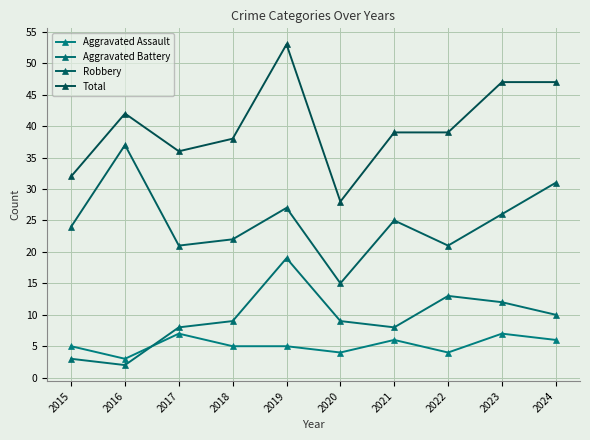

Reading left to right, transcribe all the data shown in this chart.

Aggravated Assault: 5	3	7	5	5	4	6	4	7	6
Aggravated Battery: 3	2	8	9	19	9	8	13	12	10
Robbery: 24	37	21	22	27	15	25	21	26	31
Total: 32	42	36	38	53	28	39	39	47	47